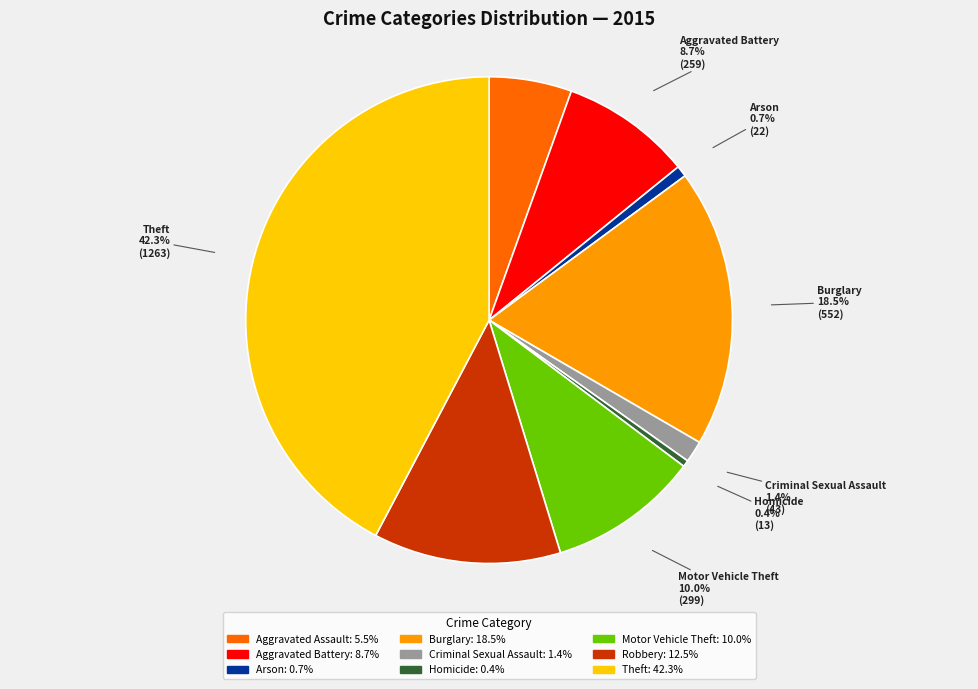

Is Aggravated Assault the majority of the pie?

No